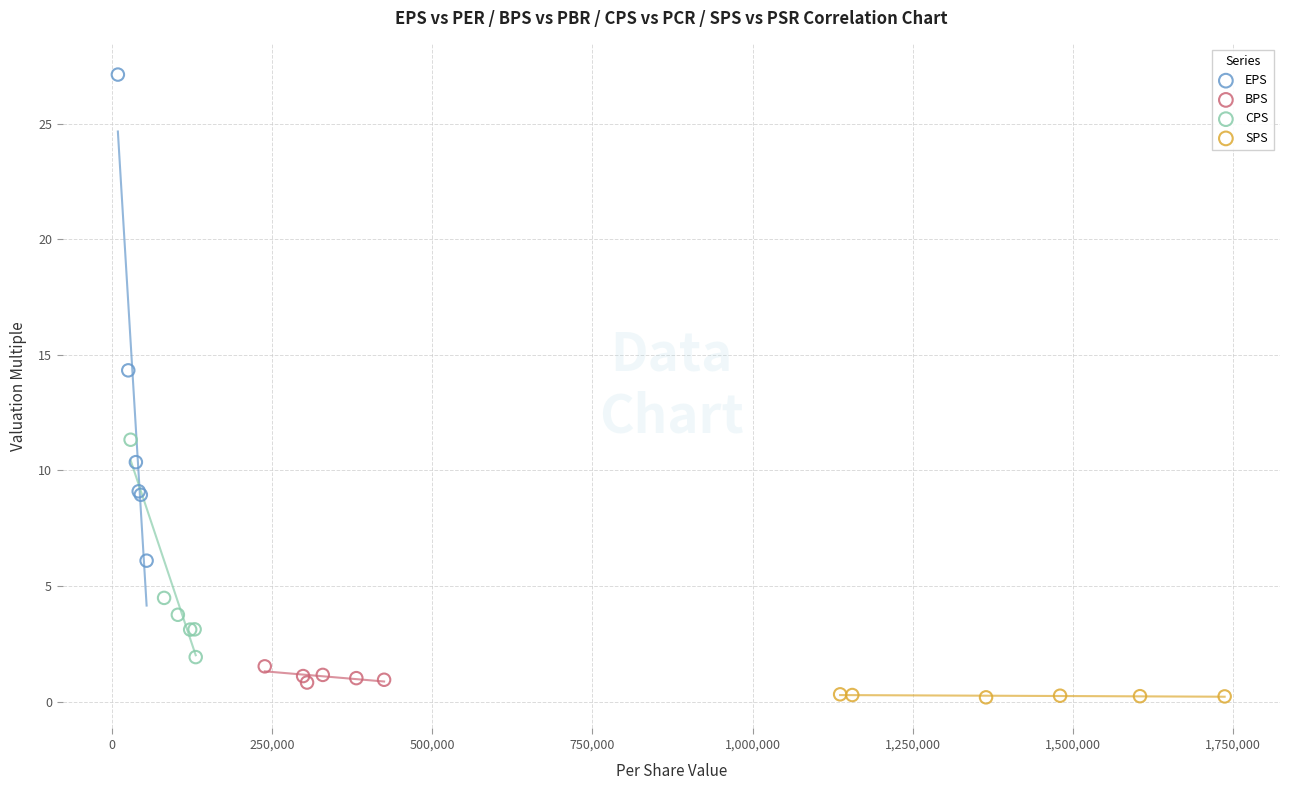

What are all the series names shown in the legend?

EPS, BPS, CPS, SPS